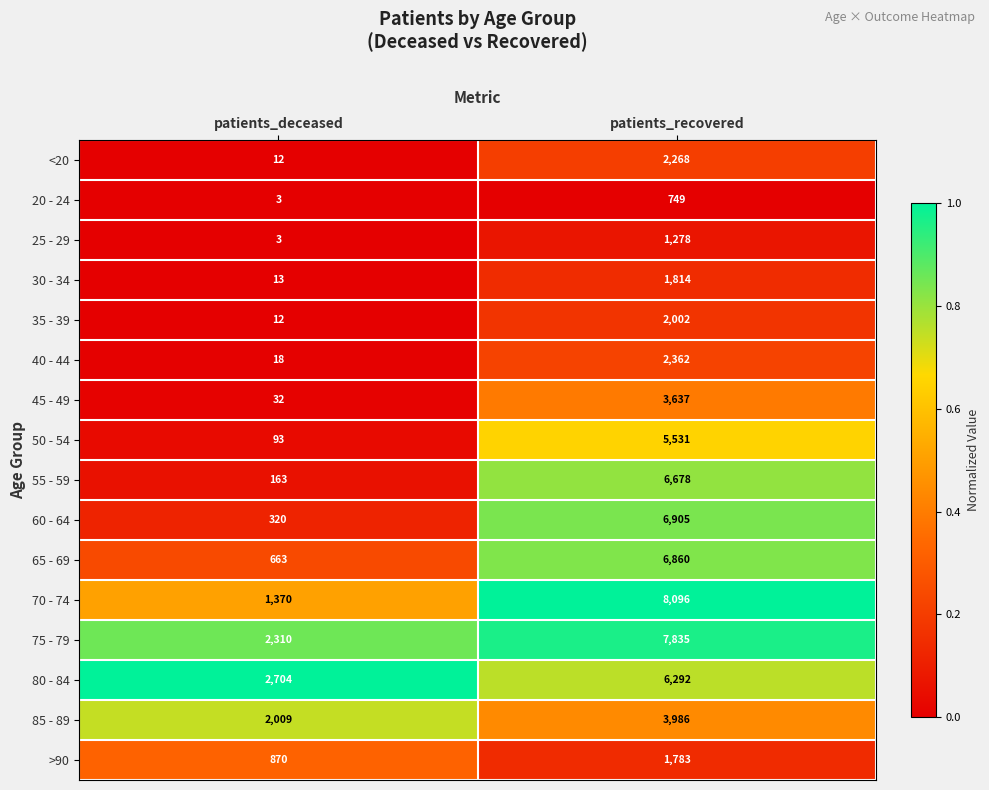

The <20 series shows 3980 at patients_recovered. True or false?

False